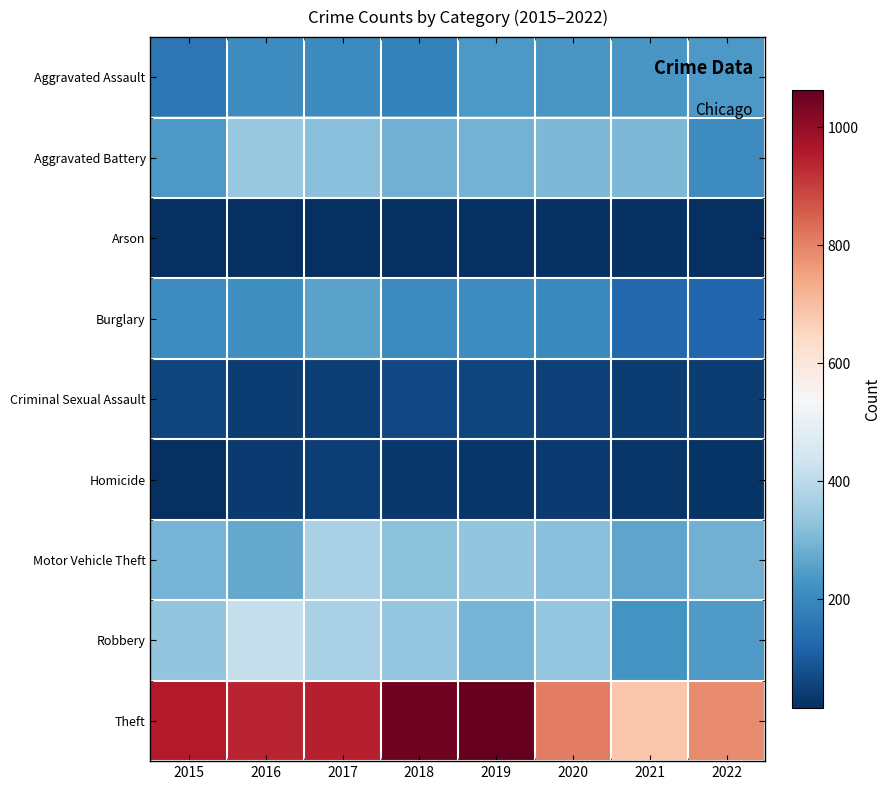

Reading left to right, what are all the values shown in this chart?

Aggravated Assault: 2015=159	2016=214	2017=205	2018=186	2019=238	2020=233	2021=233	2022=238
Aggravated Battery: 2015=237	2016=340	2017=318	2018=286	2019=292	2020=302	2021=304	2022=211
Arson: 2015=19	2016=17	2017=15	2018=16	2019=16	2020=23	2021=21	2022=18
Burglary: 2015=212	2016=218	2017=258	2018=207	2019=208	2020=201	2021=127	2022=123
Criminal Sexual Assault: 2015=57	2016=41	2017=46	2018=67	2019=58	2020=49	2021=42	2022=43
Homicide: 2015=18	2016=39	2017=44	2018=32	2019=29	2020=36	2021=30	2022=24
Motor Vehicle Theft: 2015=297	2016=271	2017=369	2018=325	2019=332	2020=321	2021=264	2022=287
Robbery: 2015=331	2016=415	2017=369	2018=335	2019=295	2020=337	2021=226	2022=243
Theft: 2015=954	2016=938	2017=948	2018=1047	2019=1063	2020=808	2021=683	2022=785